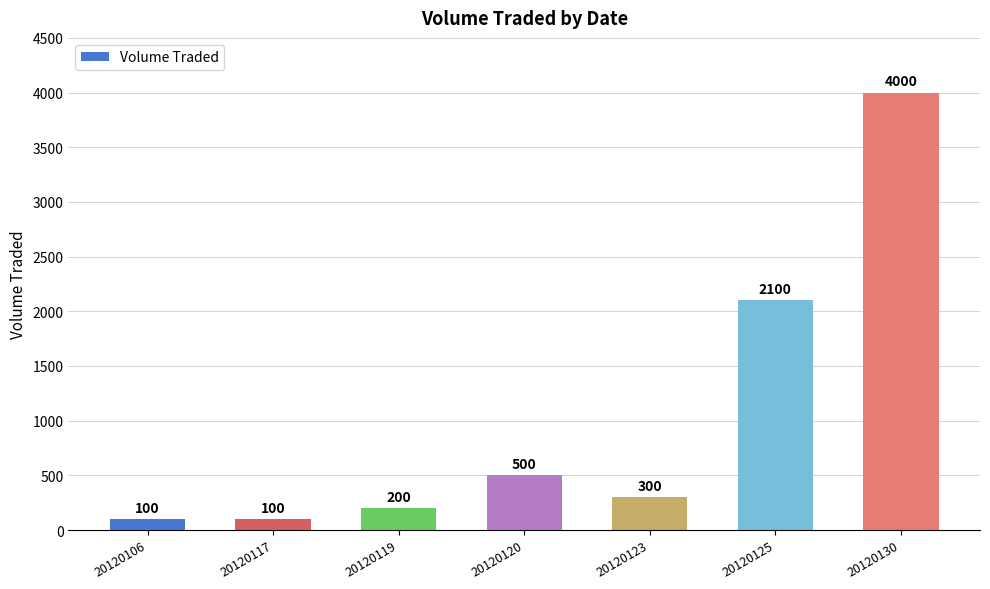

What is the value of the 1st bar from the left?

100